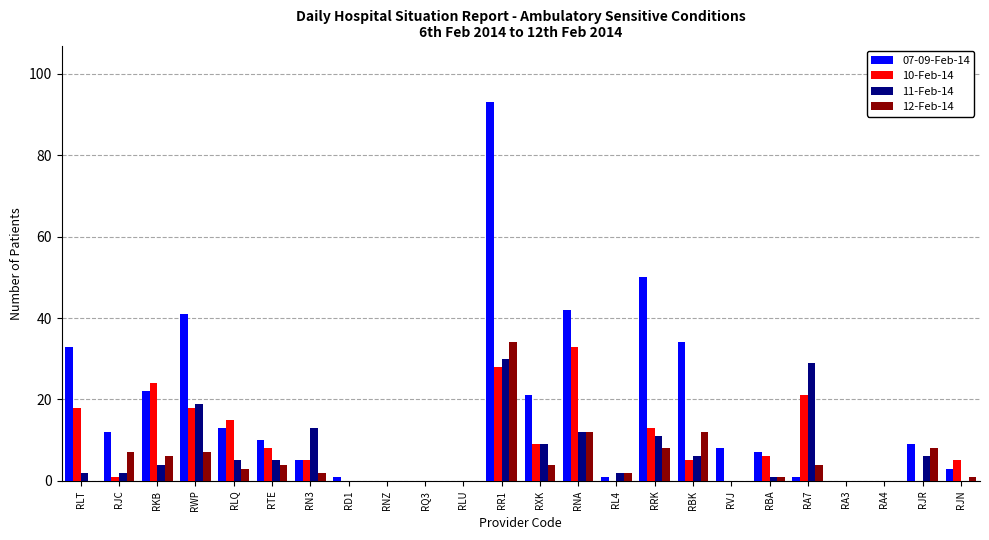

What are all the series names shown in the legend?

07-09-Feb-14, 10-Feb-14, 11-Feb-14, 12-Feb-14